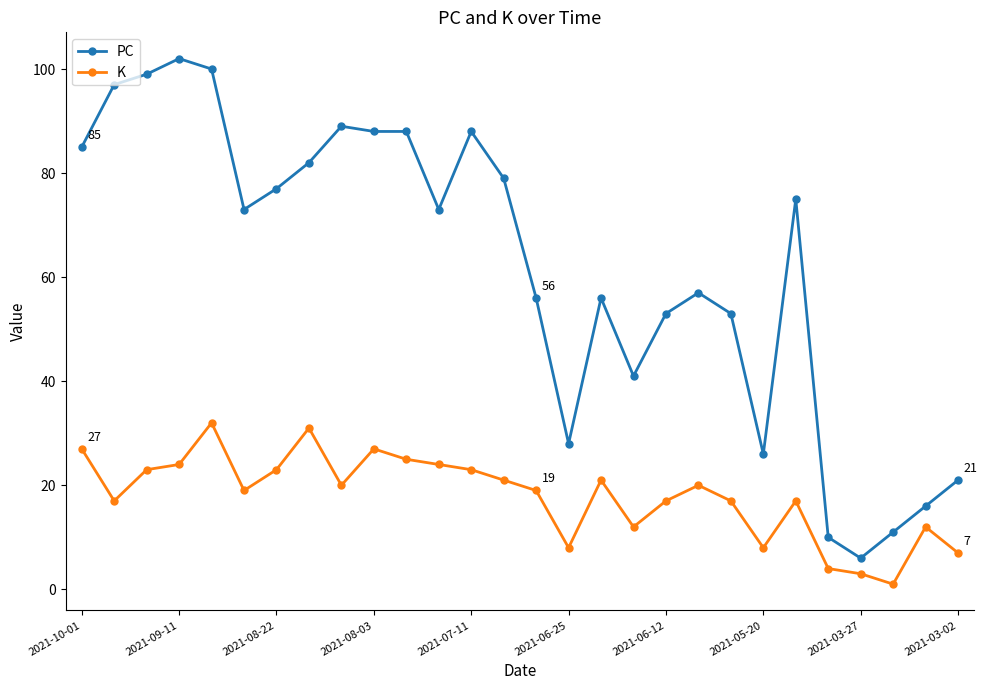

True or false: PC has more than 2 points higher than both neighbors.

True